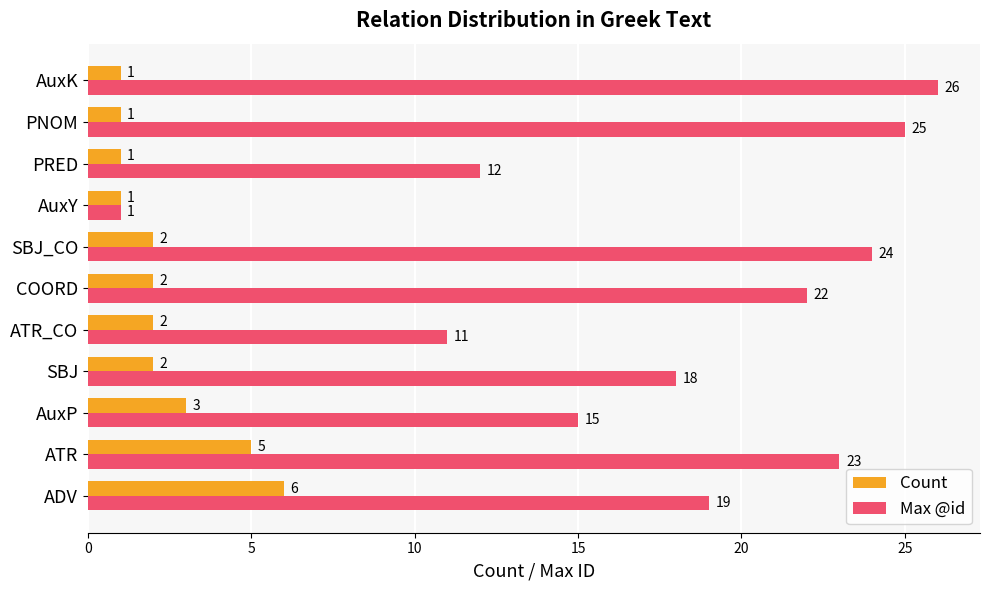

At how many categories does at least one series exceed 13?

8